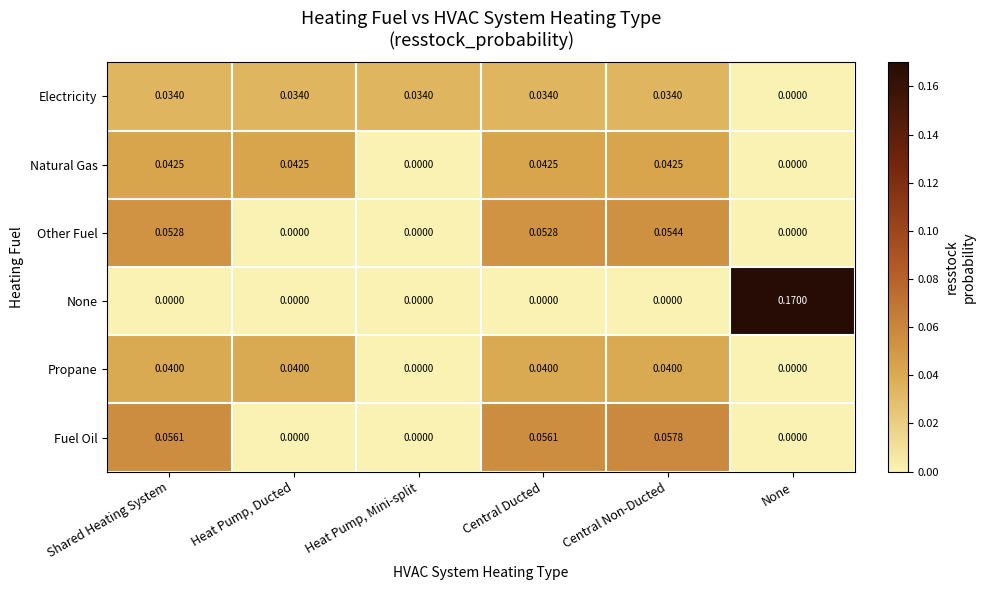

At which category does the chart reach its peak across all series?

None